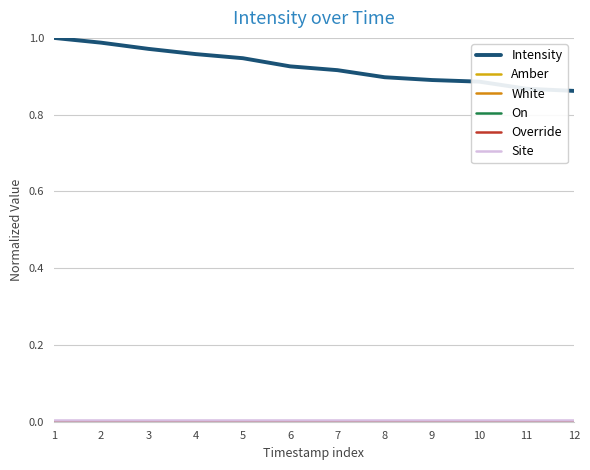

Does the chart have visible grid lines?

Yes